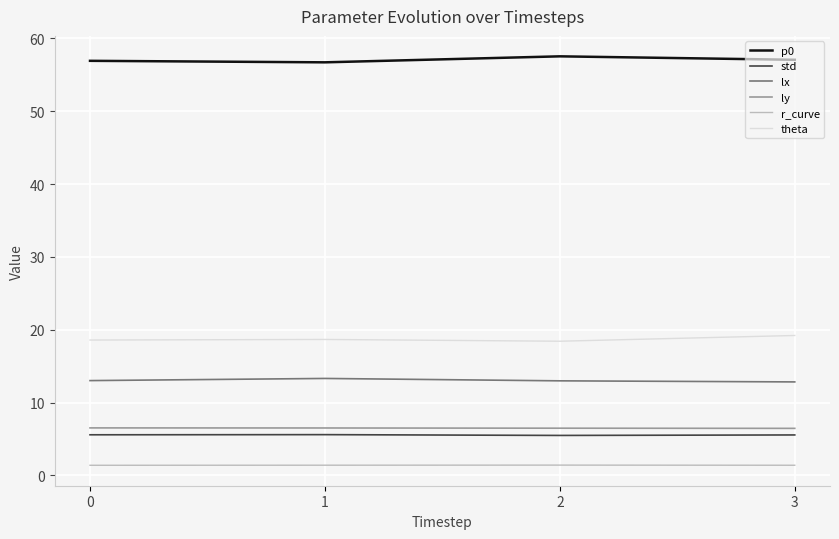

What is the highest value of the p0 series?

57.5